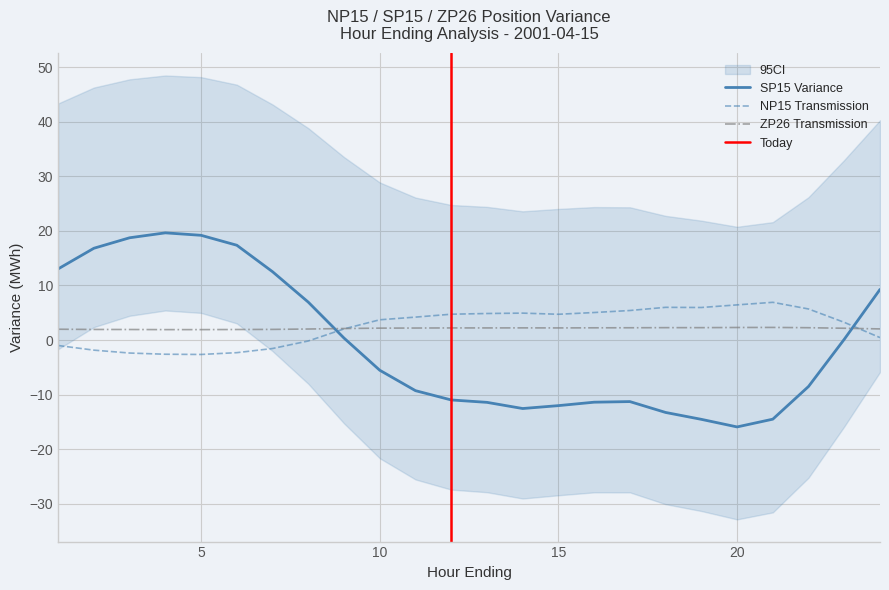

How many lines are shown in the chart?

3